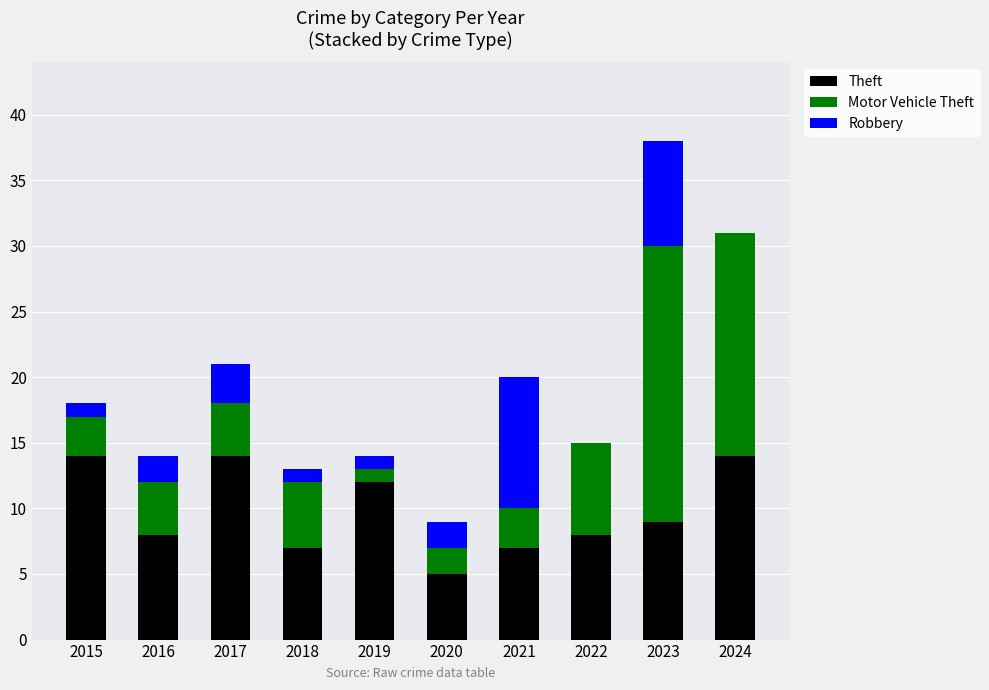

Read the Theft value at 2023.

9